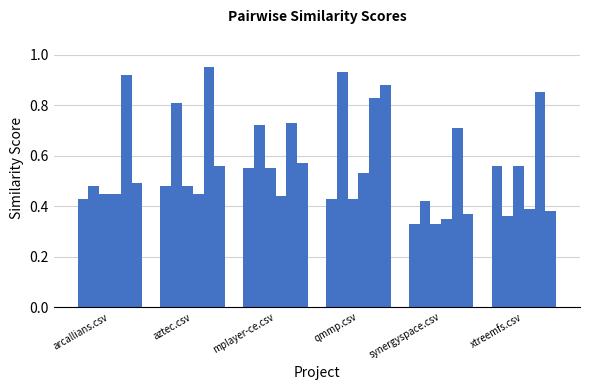

What is the total value across all series at xtreemfs.csv?

3.1